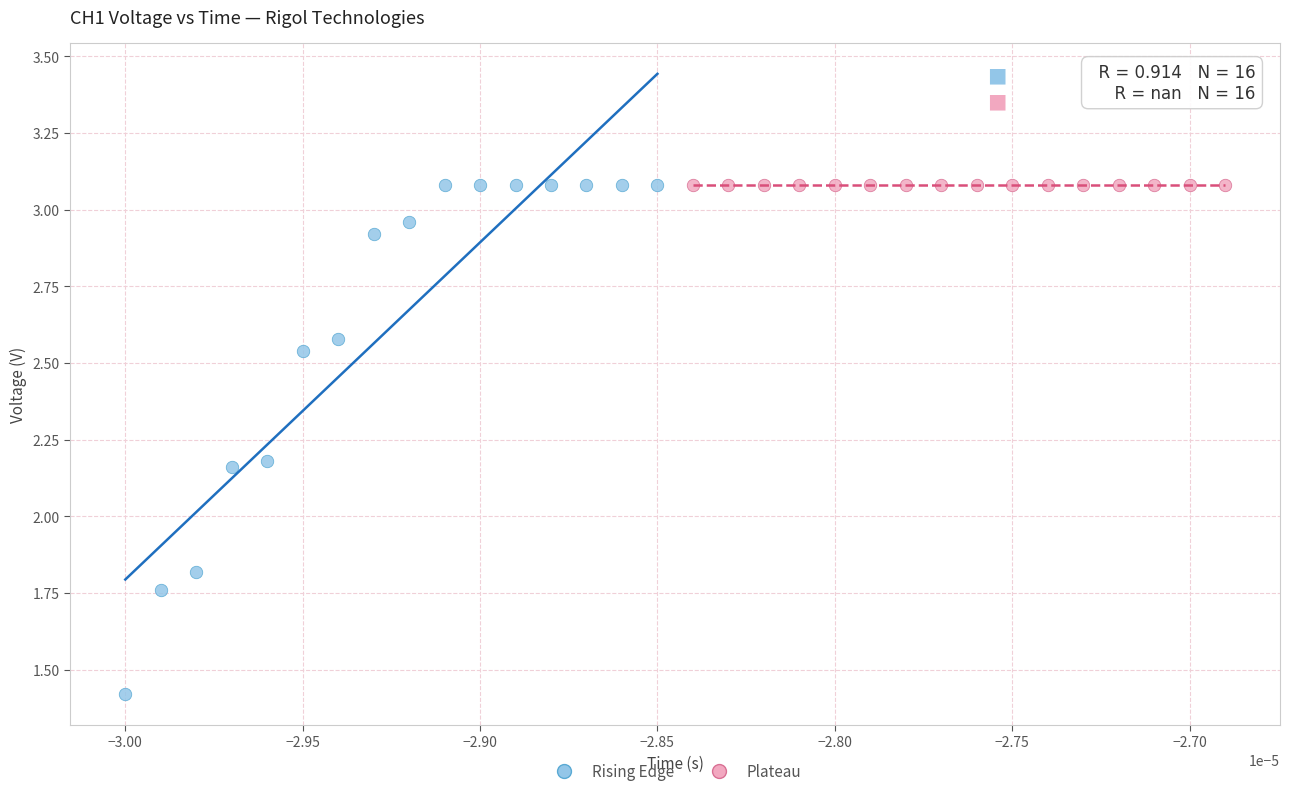

Which series contains the lowest Y value?

Rising Edge